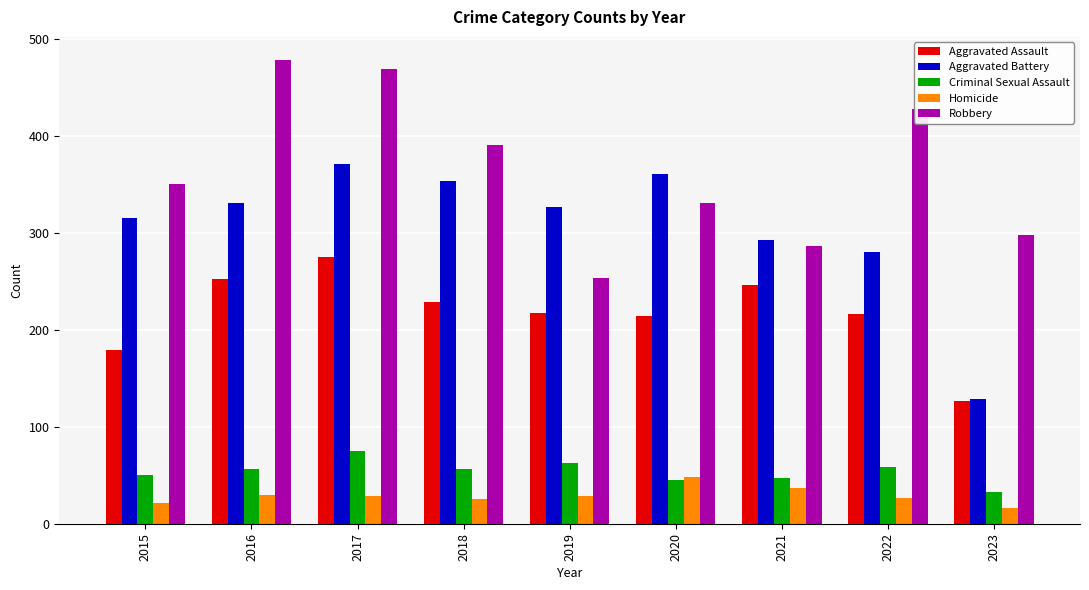

What is the maximum value shown in the chart?

478